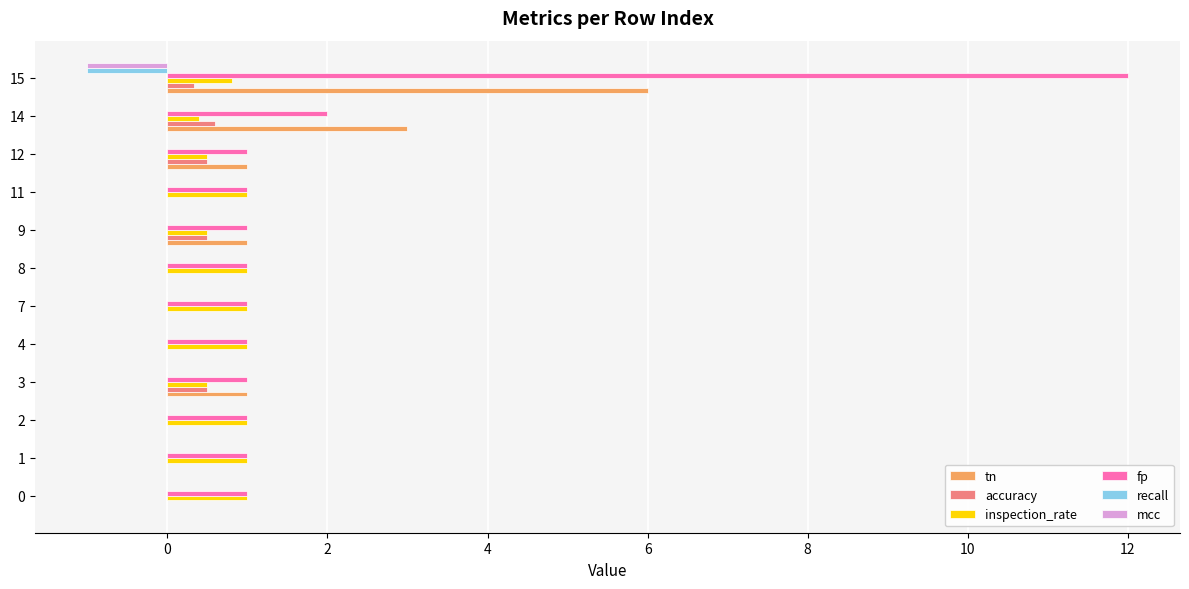

How many distinct data groups are displayed?

6